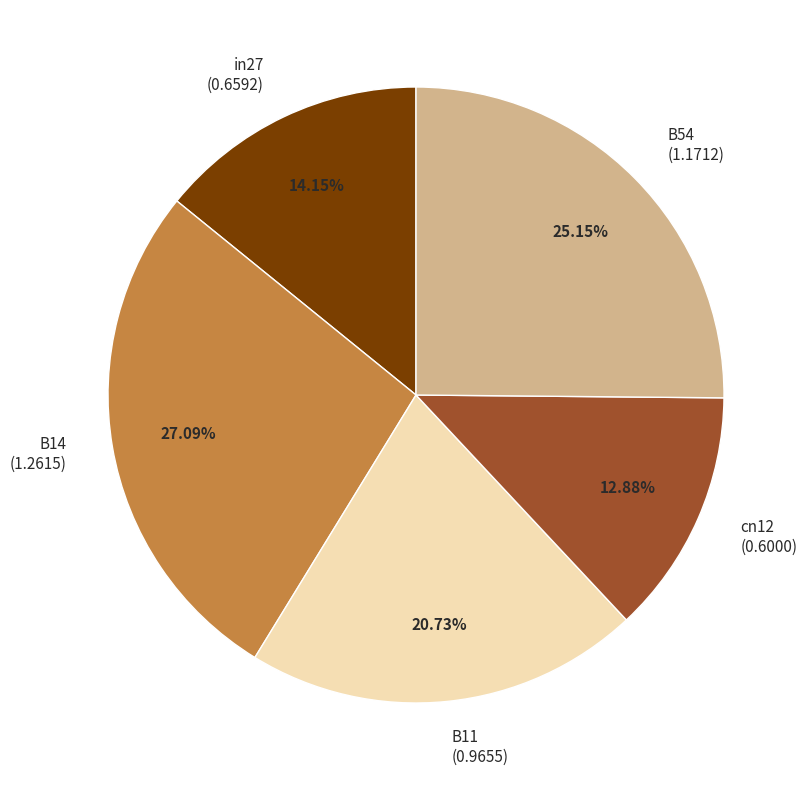

To the nearest percent, what portion does in27 represent?

14%